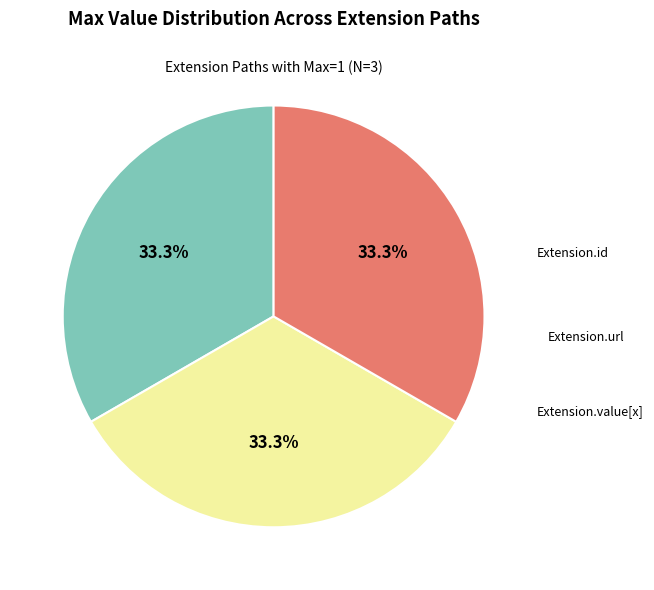

Is there a majority slice in this chart?

No